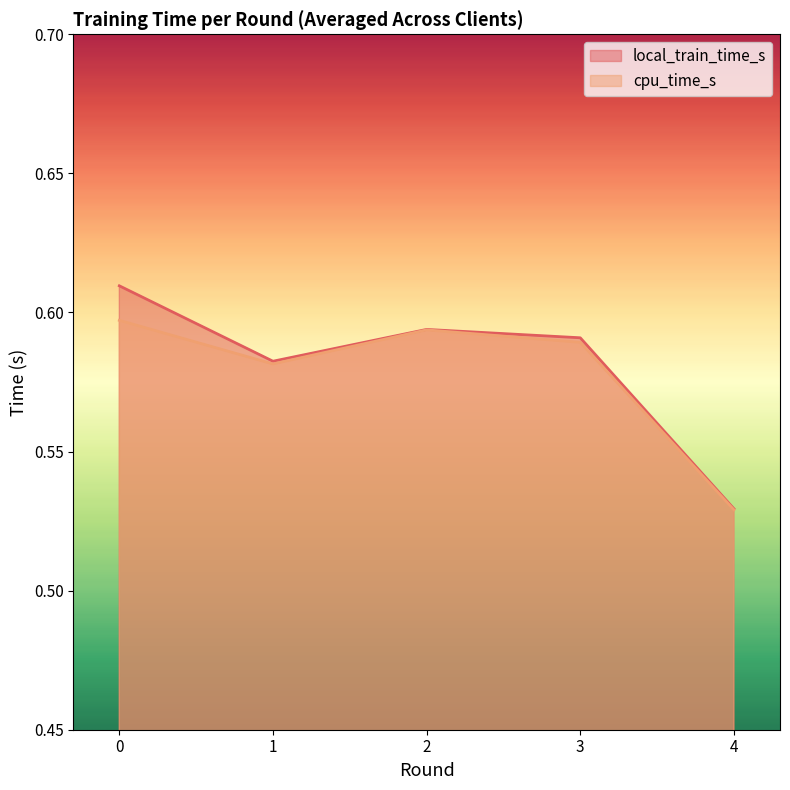

Does the chart display data point markers on the line(s)?

No